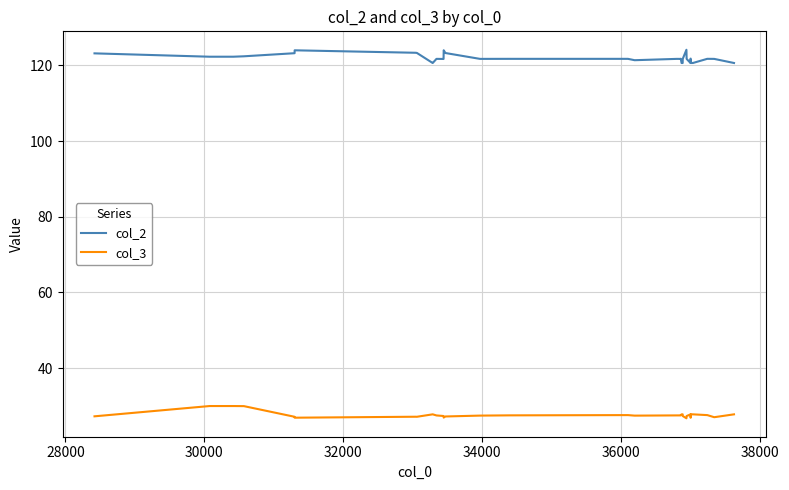

What is the difference between the maximum and minimum values in the col_3 series?

3.2